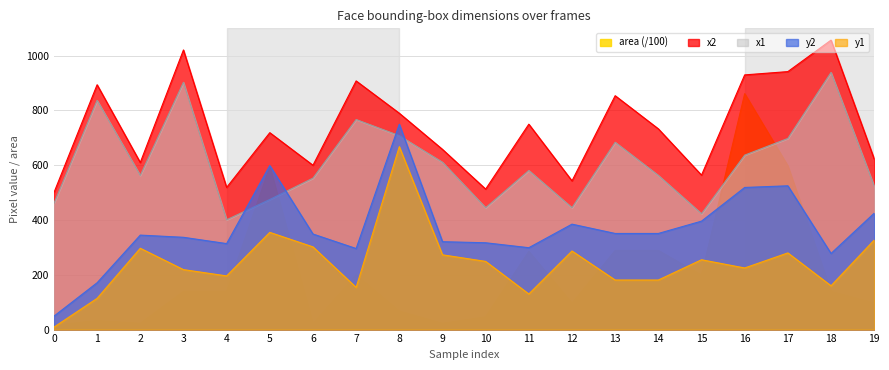

Reading right to left, list all the values displayed in this chart.

area: 97.0	139.2	597.8	861.4	198.8	289.0	289.0	96.0	285.6	46.2	22.6	67.2	200.2	22.1	595.4	139.2	139.2	22.6	32.5	15.6
x2: 623.0	1057.0	942.0	930.0	564.0	733.0	854.0	543.0	750.0	513.0	658.0	790.0	908.0	600.0	719.0	519.0	1021.0	610.0	894.0	500.0
x1: 524.0	939.0	698.0	637.0	423.0	563.0	684.0	445.0	581.0	445.0	611.0	708.0	767.0	553.0	475.0	401.0	903.0	563.0	837.0	461.0
y2: 425.0	278.0	525.0	519.0	396.0	351.0	351.0	385.0	299.0	317.0	321.0	750.0	296.0	349.0	599.0	314.0	337.0	345.0	171.0	49.0
y1: 327.0	160.0	280.0	225.0	255.0	181.0	181.0	287.0	130.0	249.0	273.0	668.0	154.0	302.0	355.0	196.0	219.0	297.0	114.0	9.0